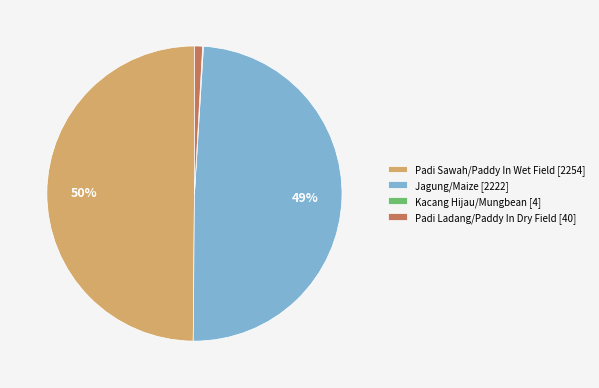

Is it true that Padi Ladang/Paddy In Dry Field [40] is 12% of the pie?

False